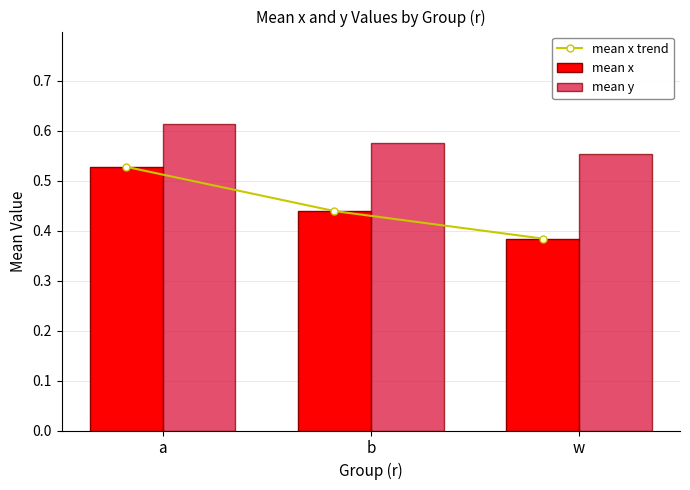

What is the value of the mean y bar at the 2nd from the left?

0.6